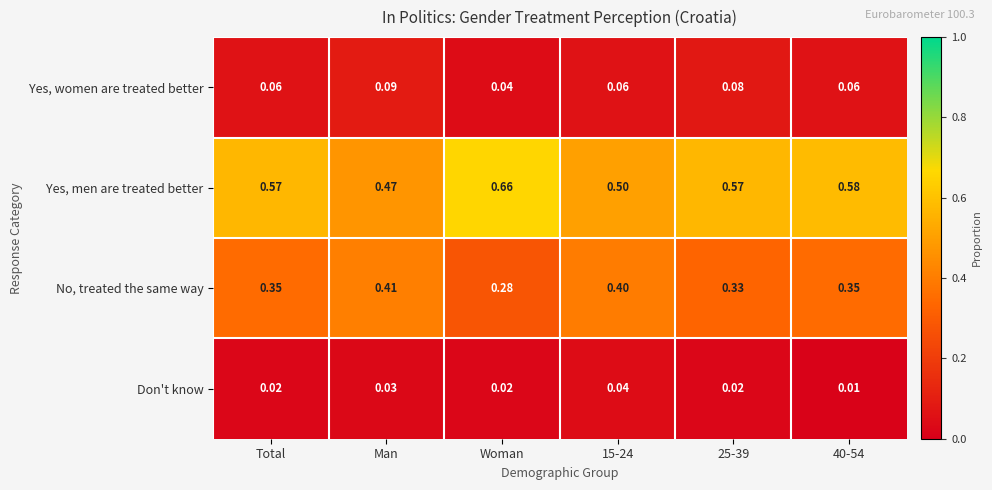

What is the total value across all series at 25-39?

1.0